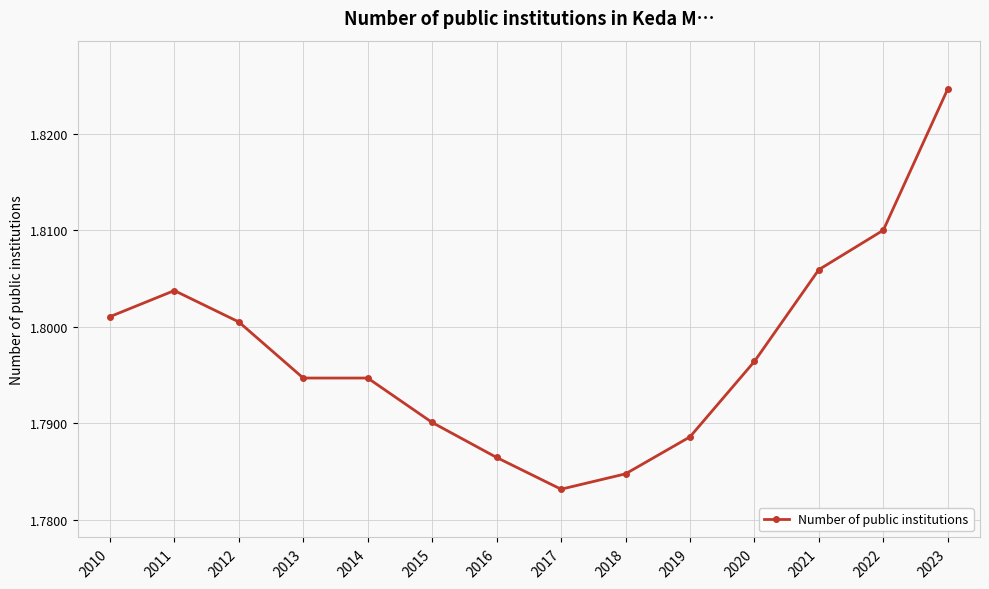

What is the ratio of the value at 2023 to the value at 2022?

1.0